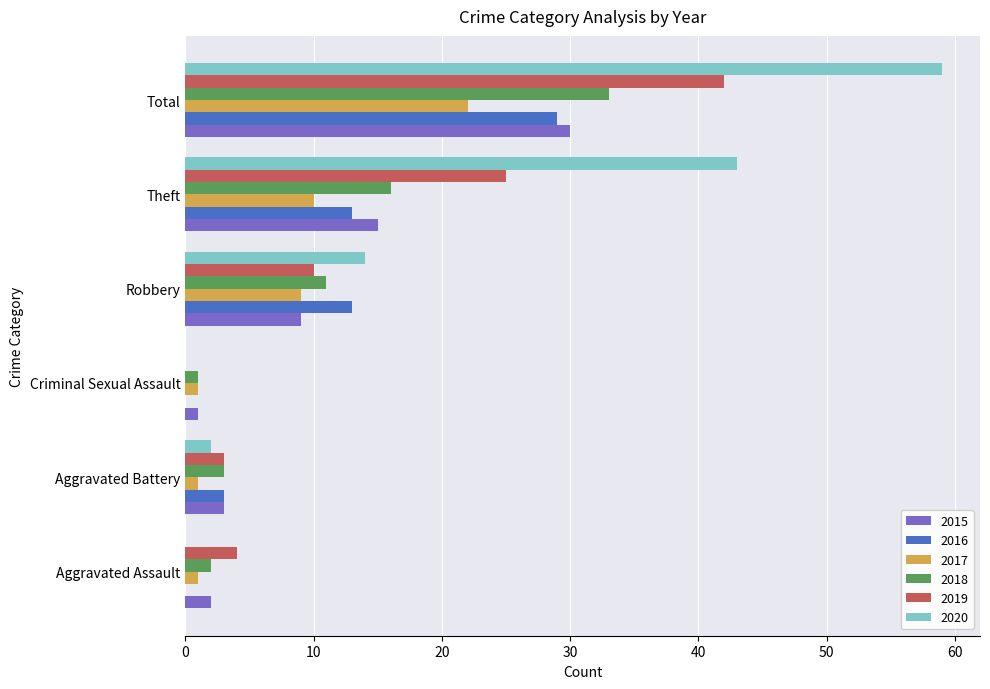

True or false: 2016 has a value of 13 at Theft.

True